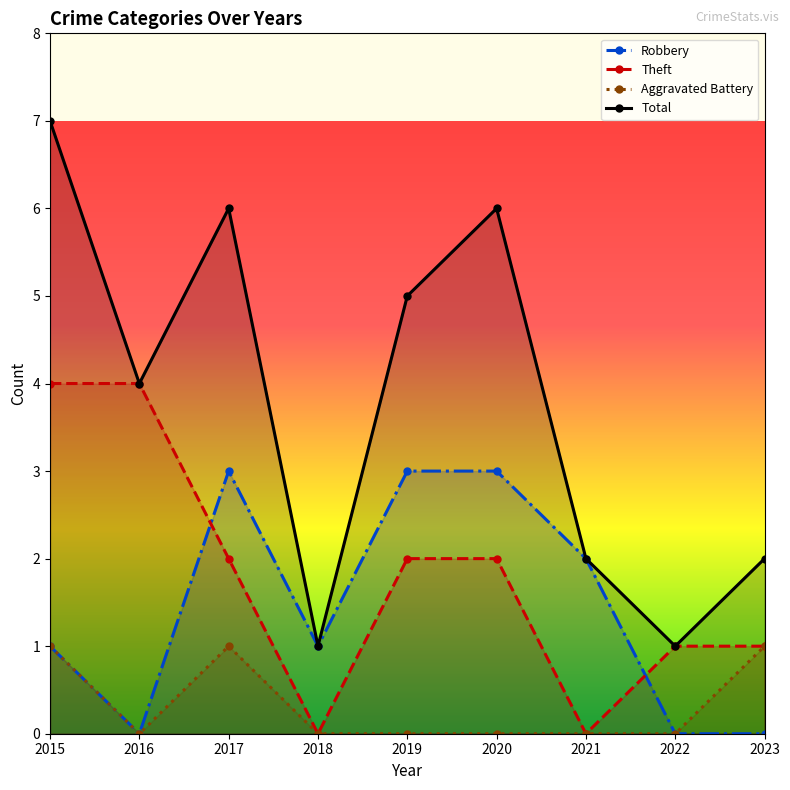

Reading left to right, list all the values displayed in this chart.

Robbery: 1	0	3	1	3	3	2	0	0
Theft: 4	4	2	0	2	2	0	1	1
Aggravated Battery: 1	0	1	0	0	0	0	0	1
Total: 7	4	6	1	5	6	2	1	2